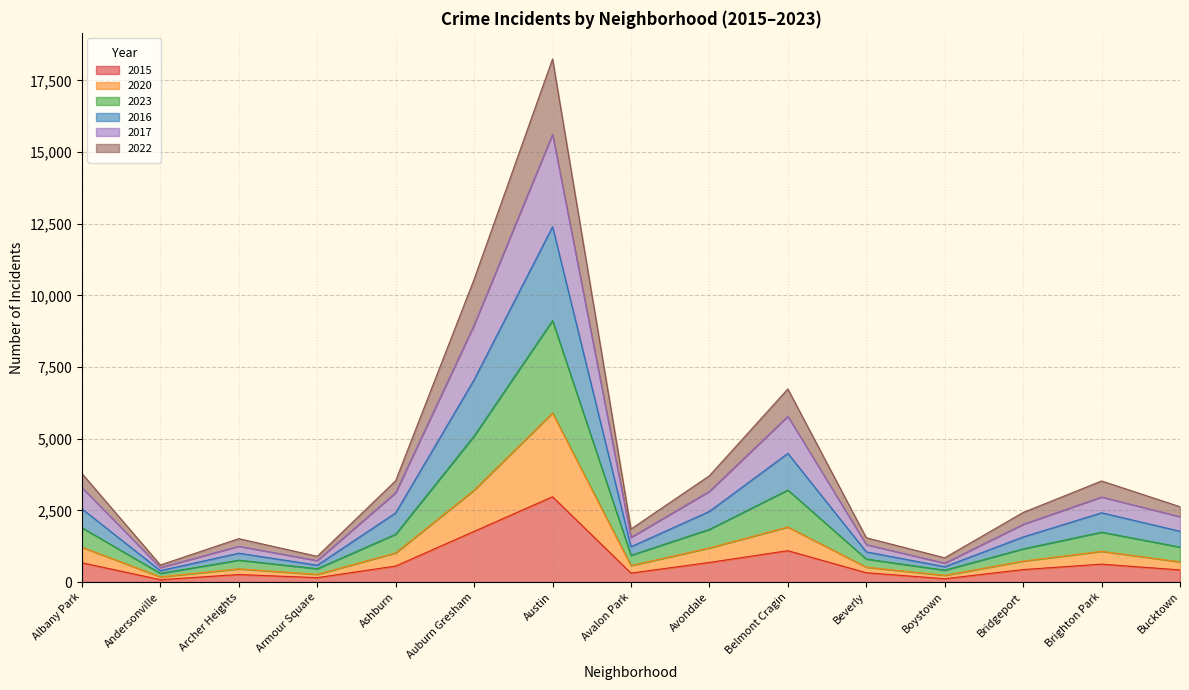

At which category is the sum across all series the highest?

Austin